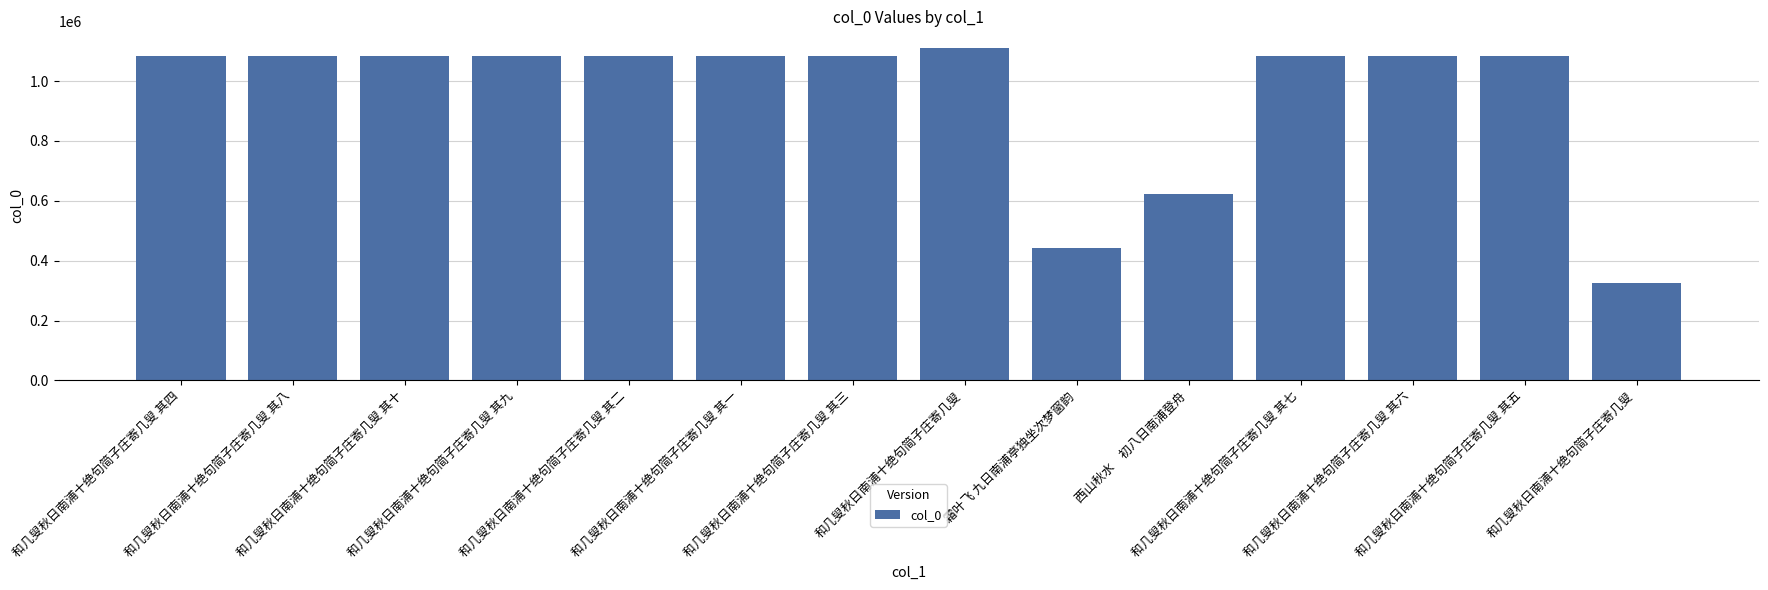

Reading left to right, extract all data points from this chart.

1083325	1083329	1083331	1083330	1083323	1083322	1083324	1110649	444071	622153	1083328	1083327	1083326	326176